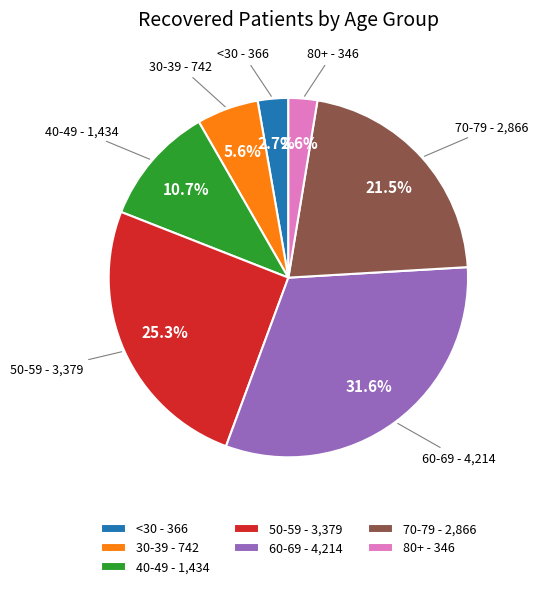

Count the number of slices in the pie.

7